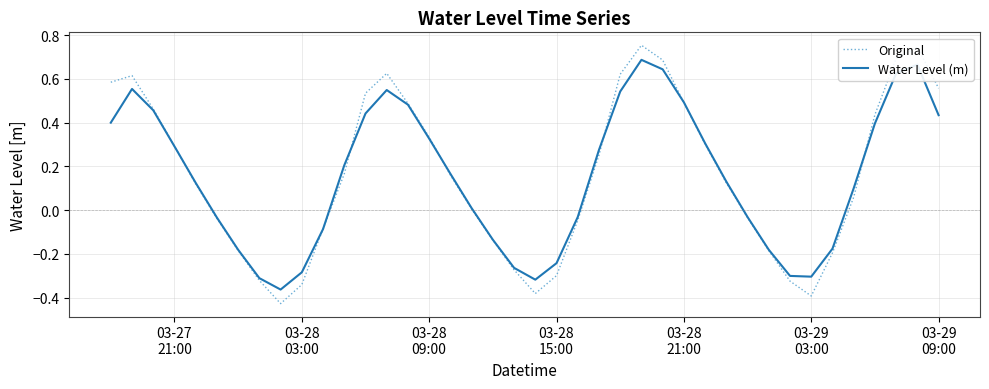

What are all the series names shown in the legend?

Original, Water Level (m)